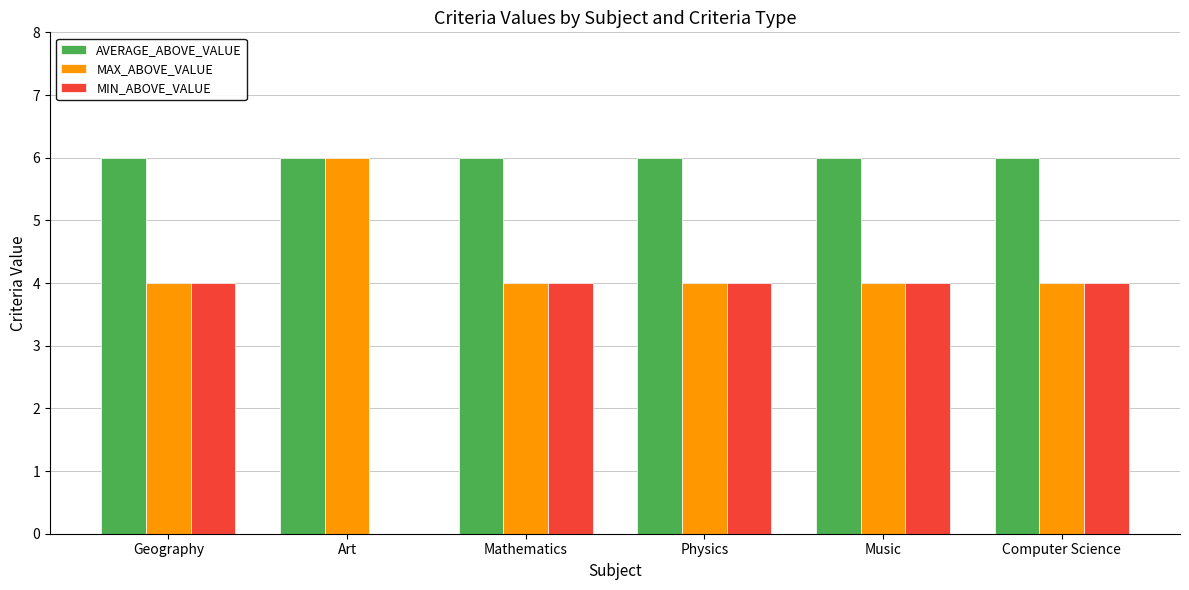

What is the greatest value displayed?

6